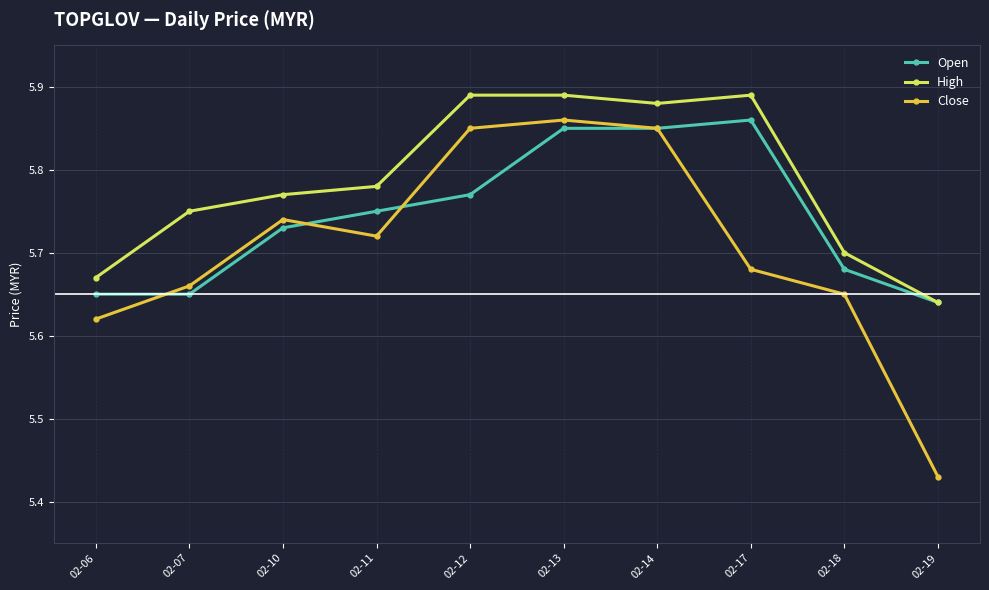

How many lines are shown in the chart?

3